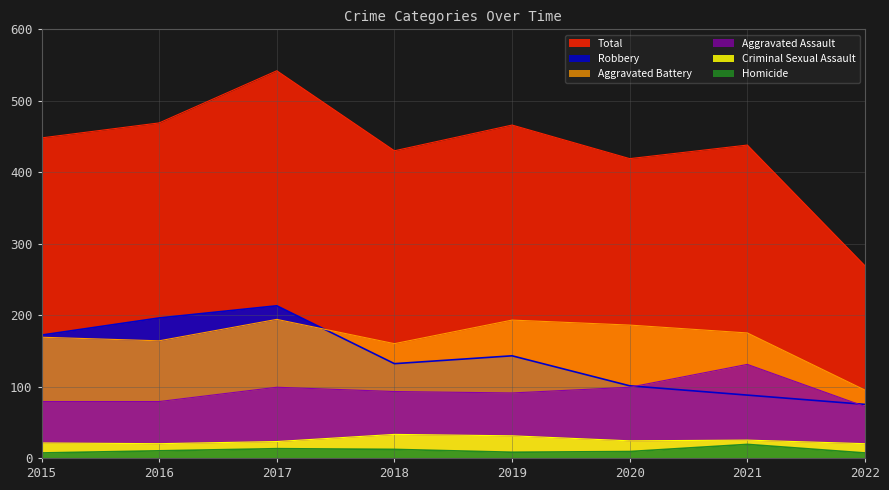

What is the difference between the second highest and minimum values in the Criminal Sexual Assault series?

11